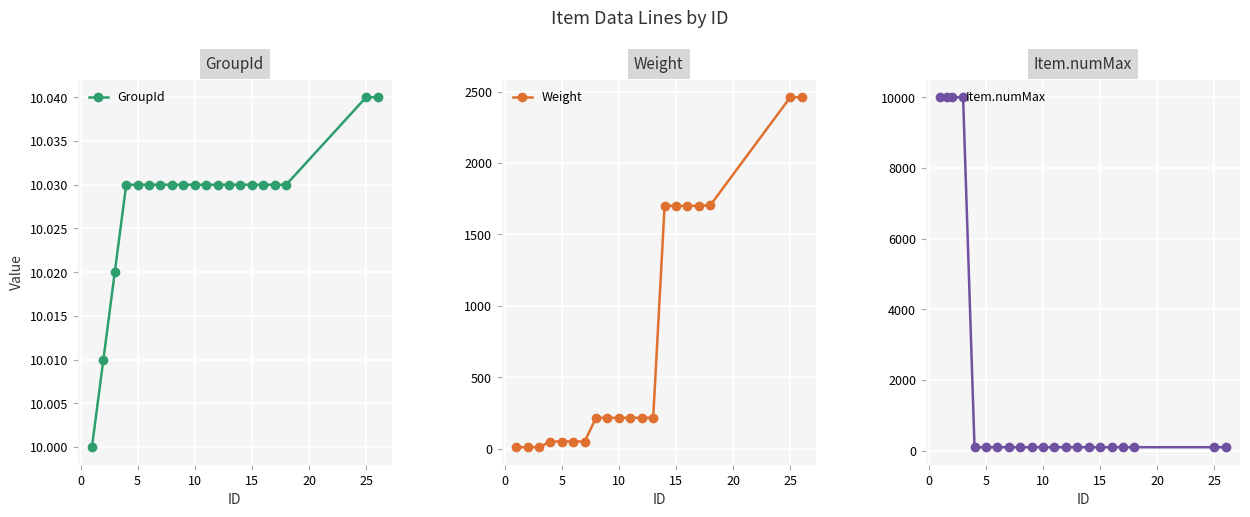

True or false: GroupId has a value of 14.1 at 25.

False